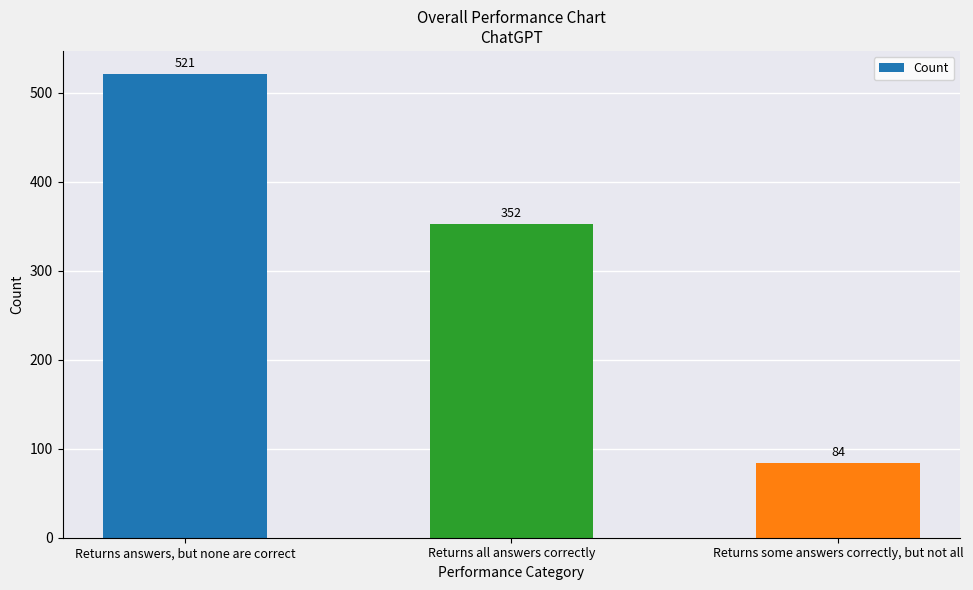

What is the greatest value displayed?

521